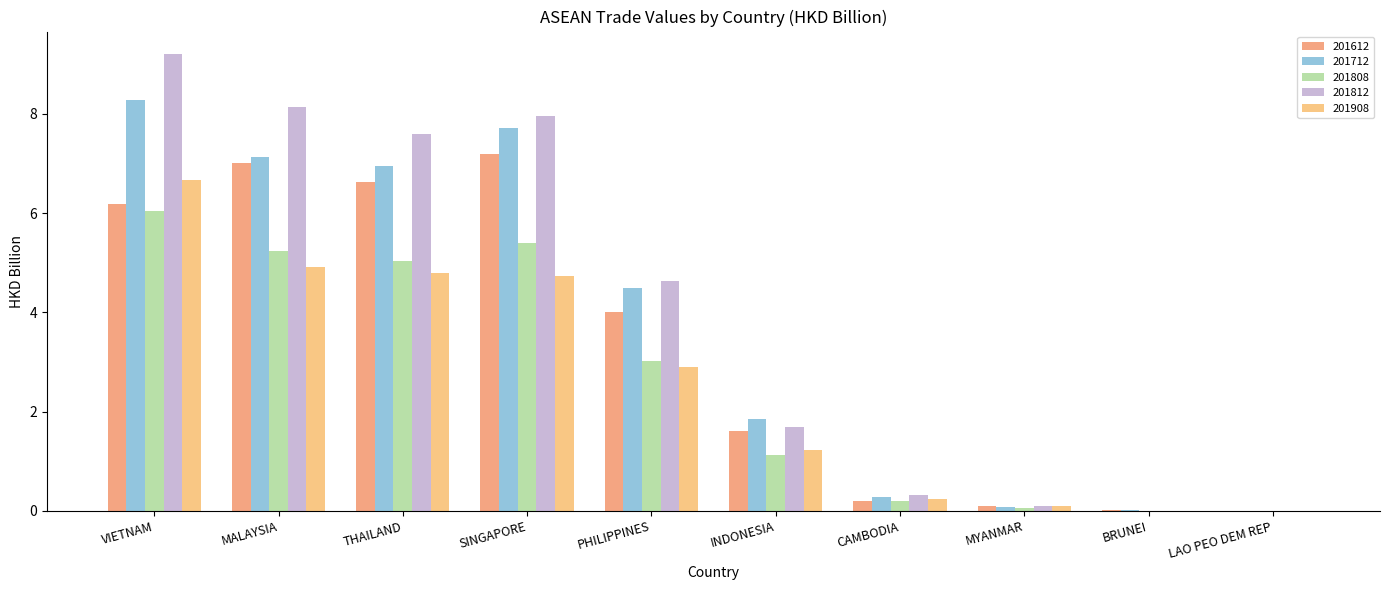

Are the bars horizontal?

No